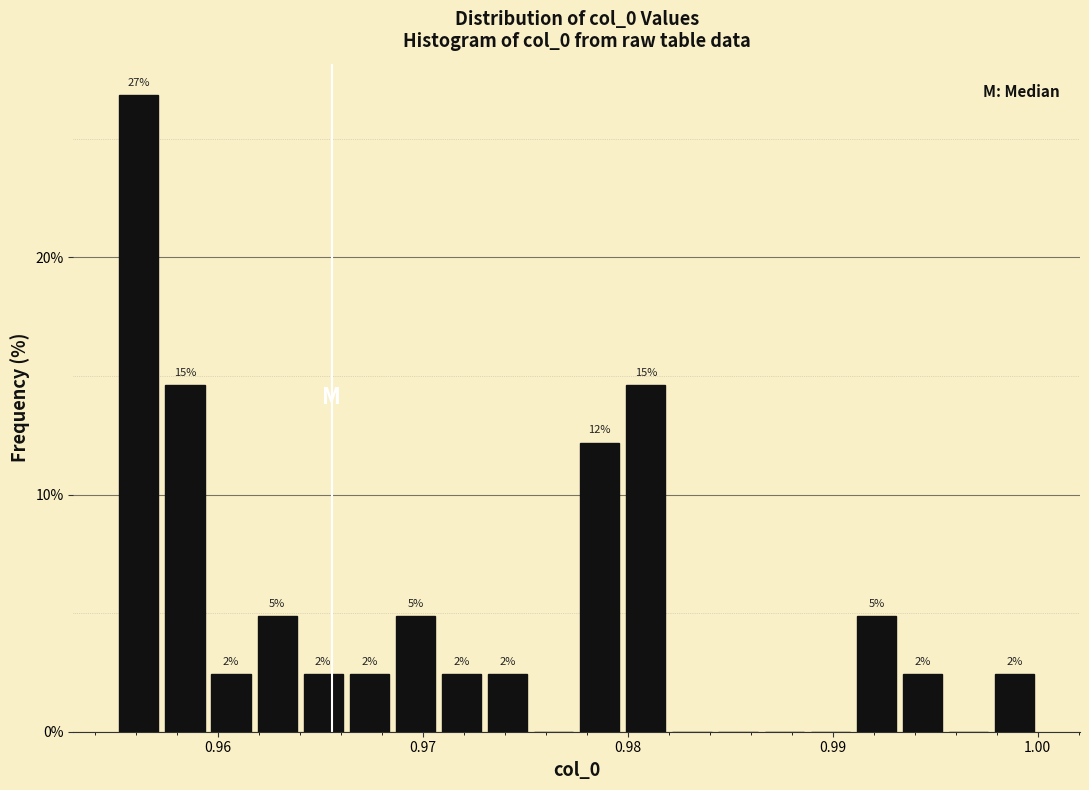

Around what value on the x-axis is the tallest bar? Give the approximate position of its centre, as read against the axis.

0.956